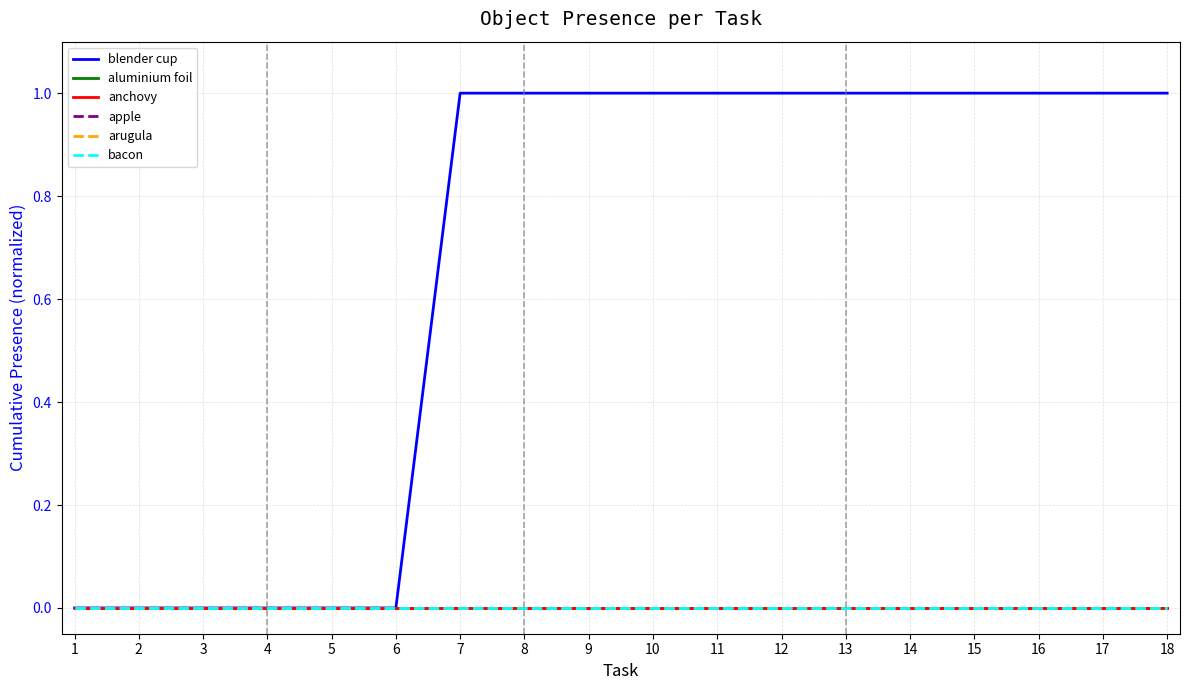

Does the chart have visible grid lines?

Yes